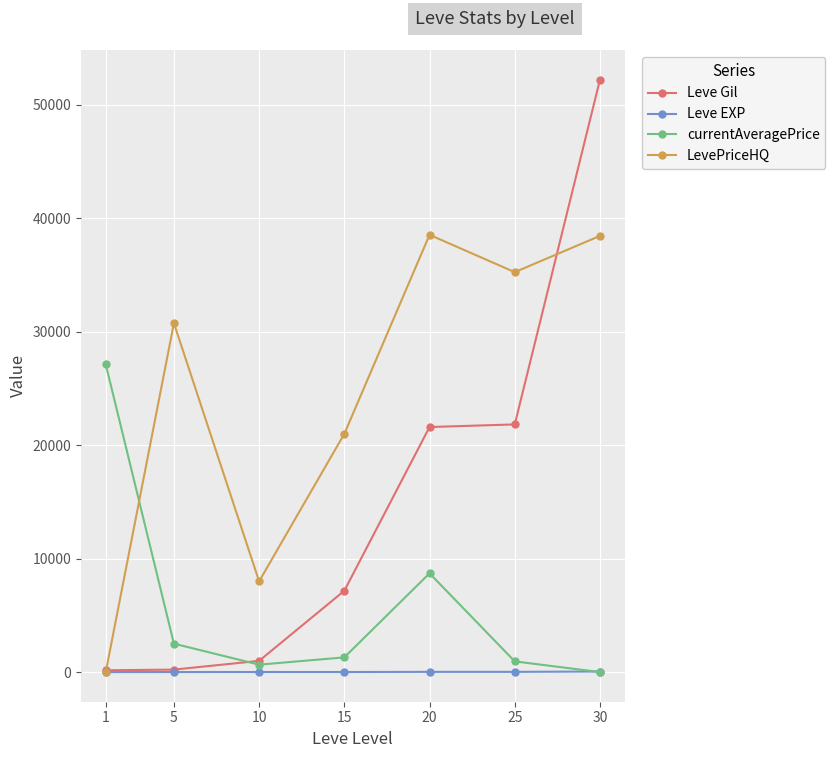

Which series has the largest range (max minus min)?

Leve Gil